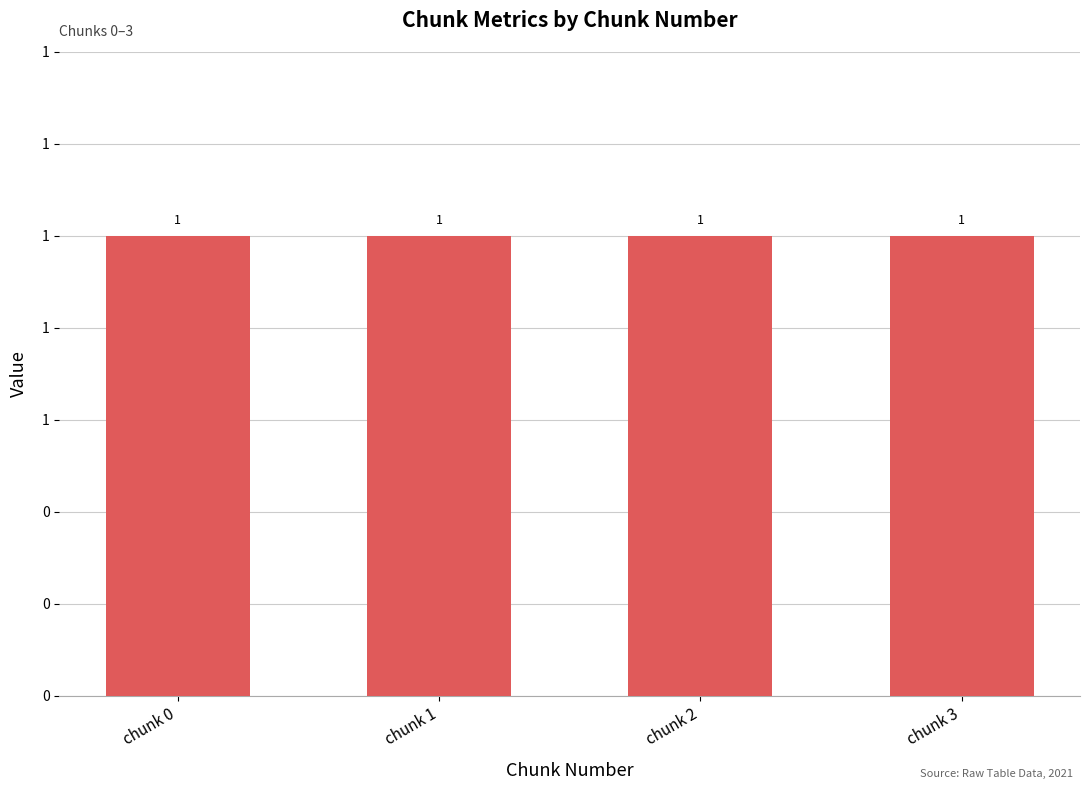

Rank the categories by data_loss value from highest to lowest.

chunk 0, chunk 1, chunk 2, chunk 3